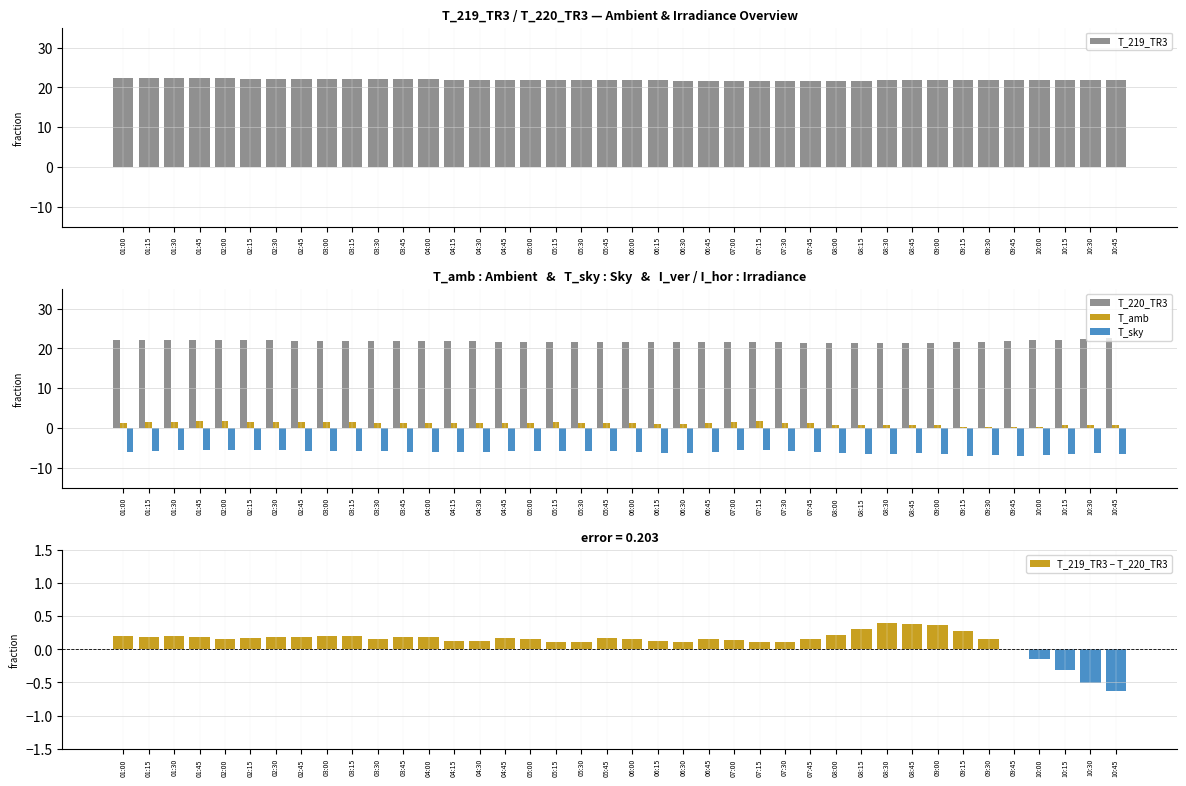

What is the difference between the highest and lowest values at 08:45?

28.1